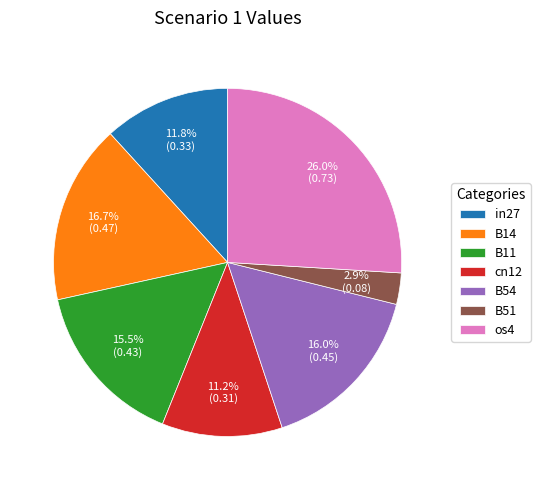

Which has a higher value, B54 or B51?

B54